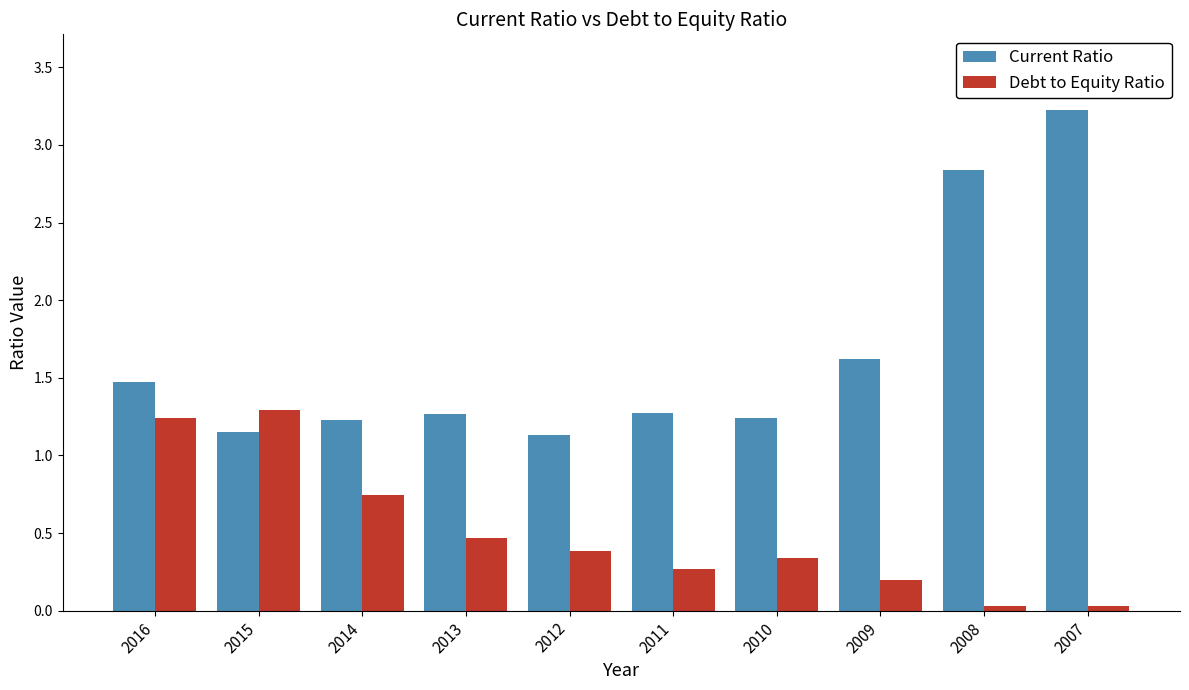

At which label does Debt to Equity Ratio reach its peak?

2015